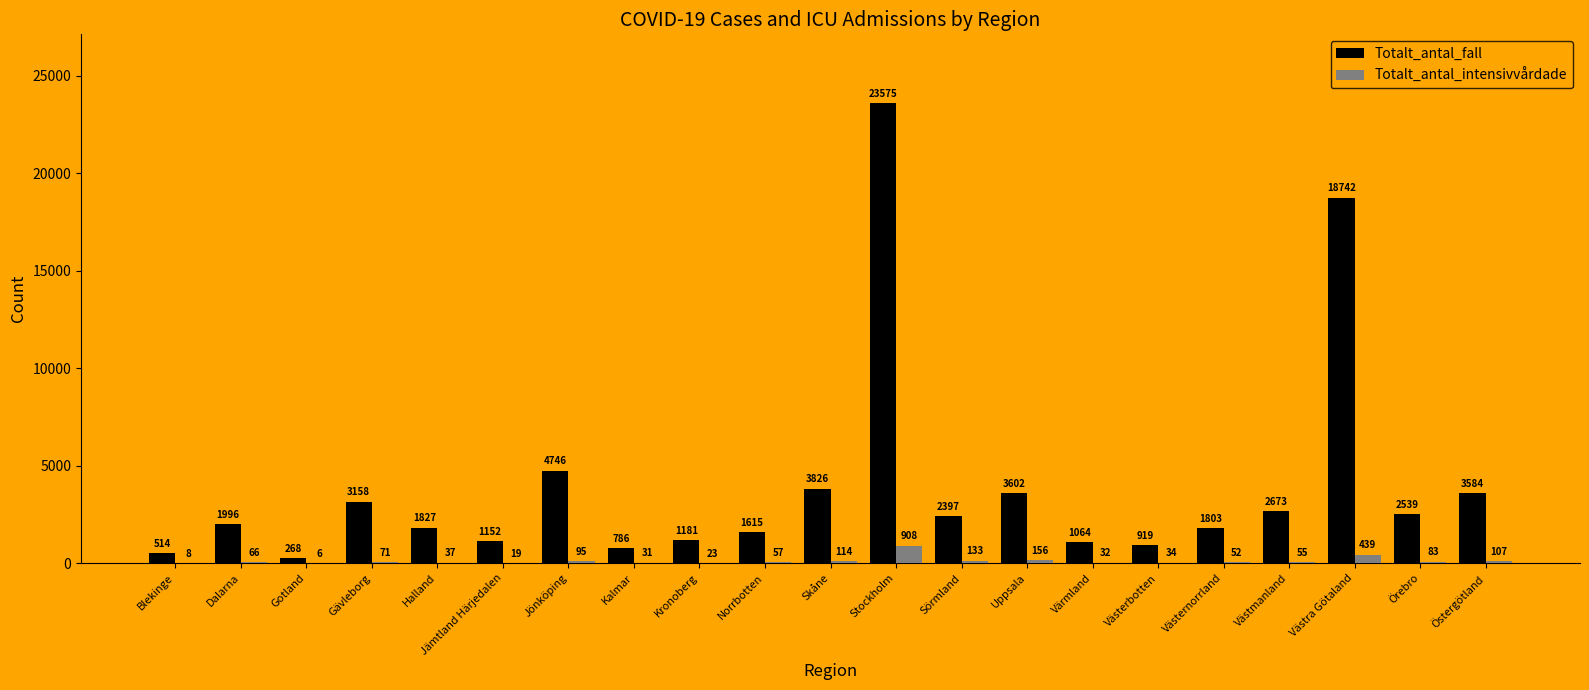

Is the value of Totalt_antal_intensivvårdade at Västra Götaland greater than the value of Totalt_antal_fall at Norrbotten?

No